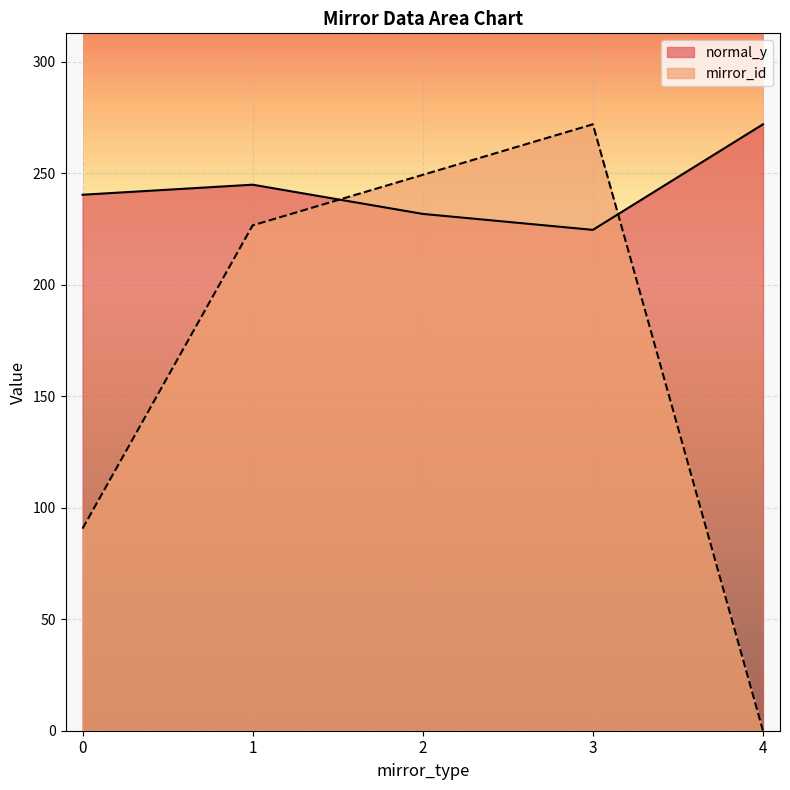

Count the number of categories in the chart.

5